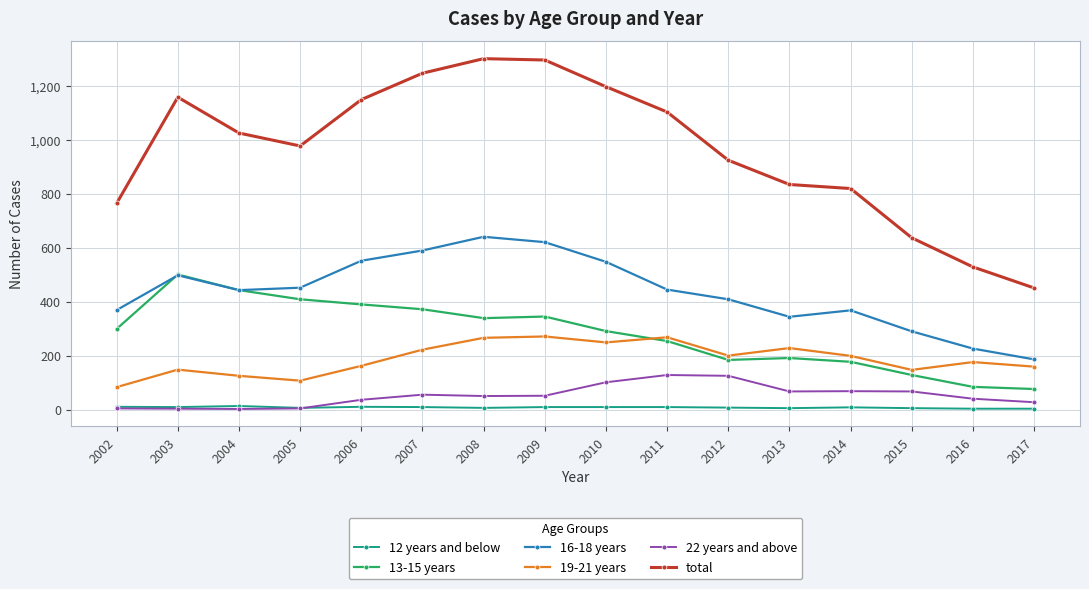

How many series are shown in this chart?

6